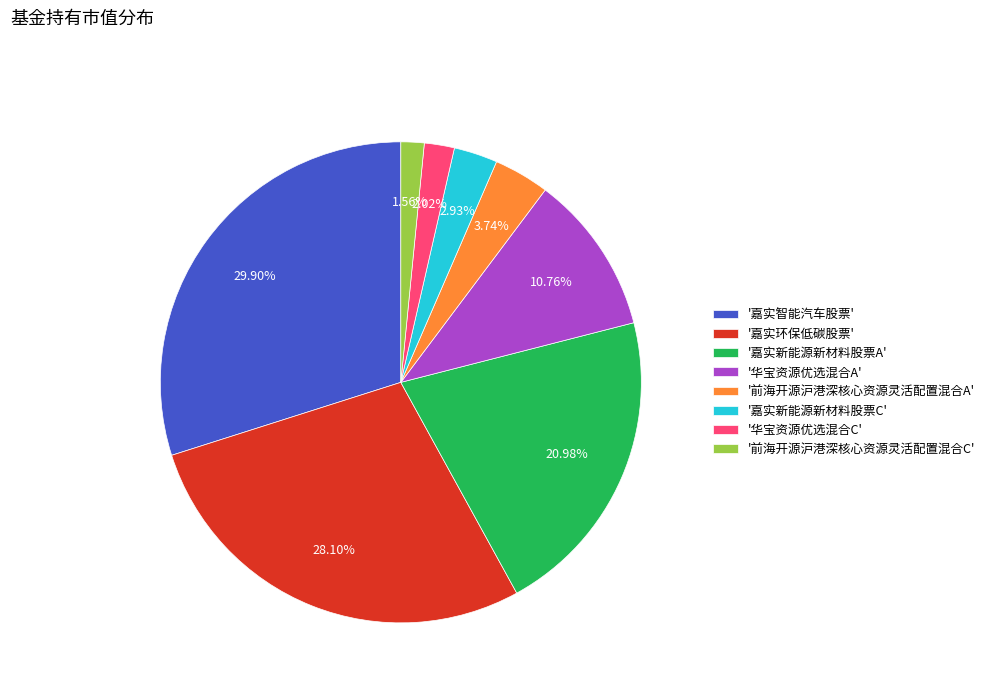

Does any single category account for the majority?

No